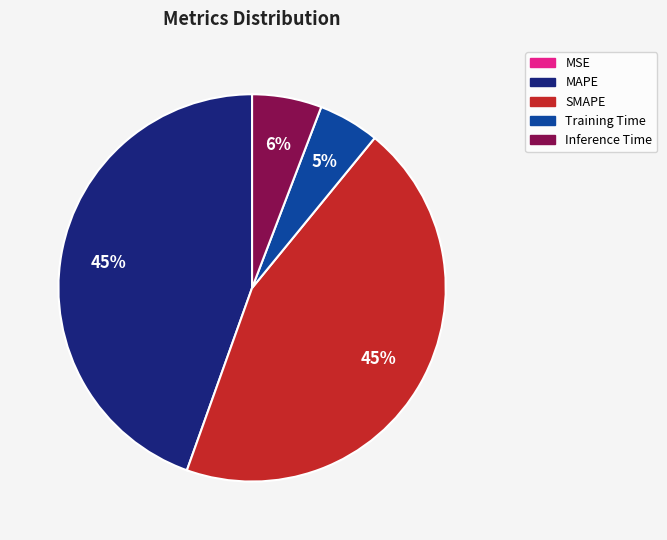

The Training Time slice represents 1% of the pie. True or false?

False